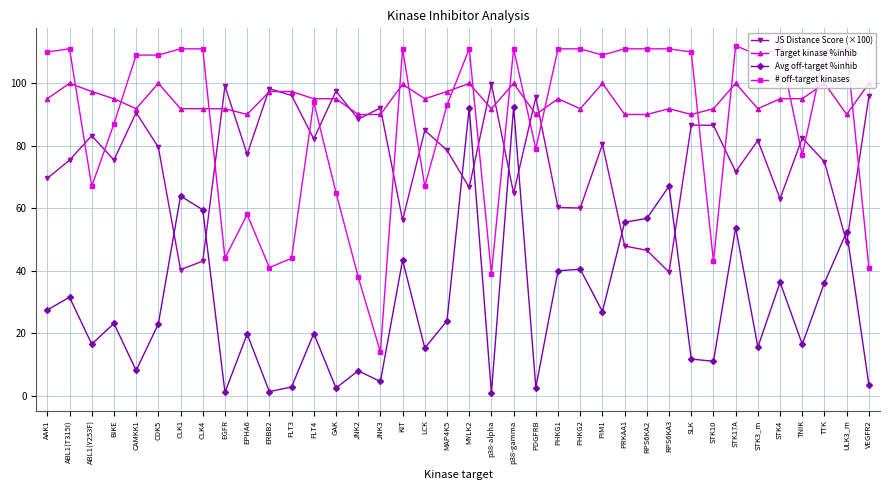

How many distinct data groups are displayed?

4